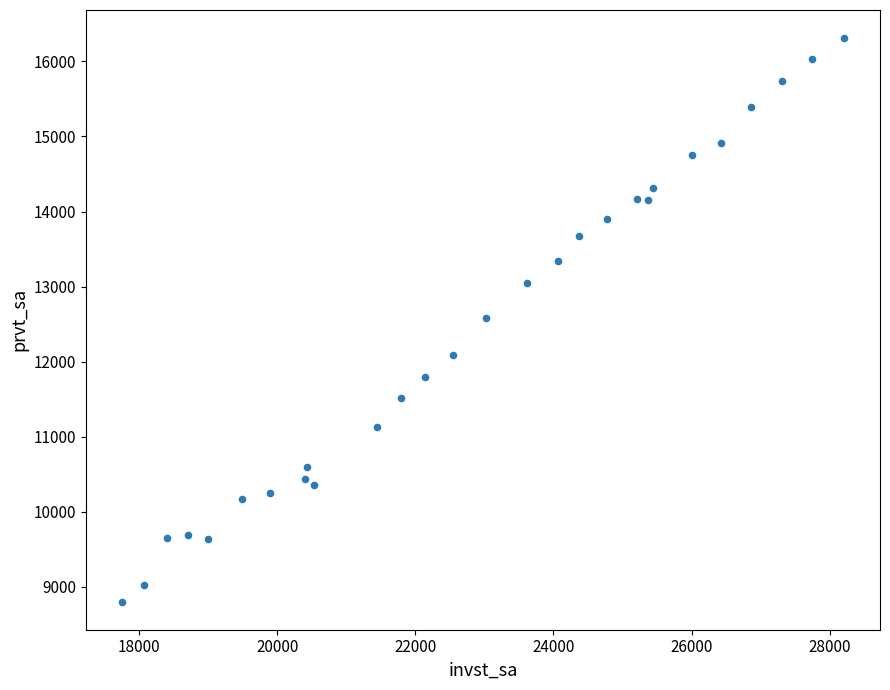

What is the range of X values (max minus min)?

10459.6